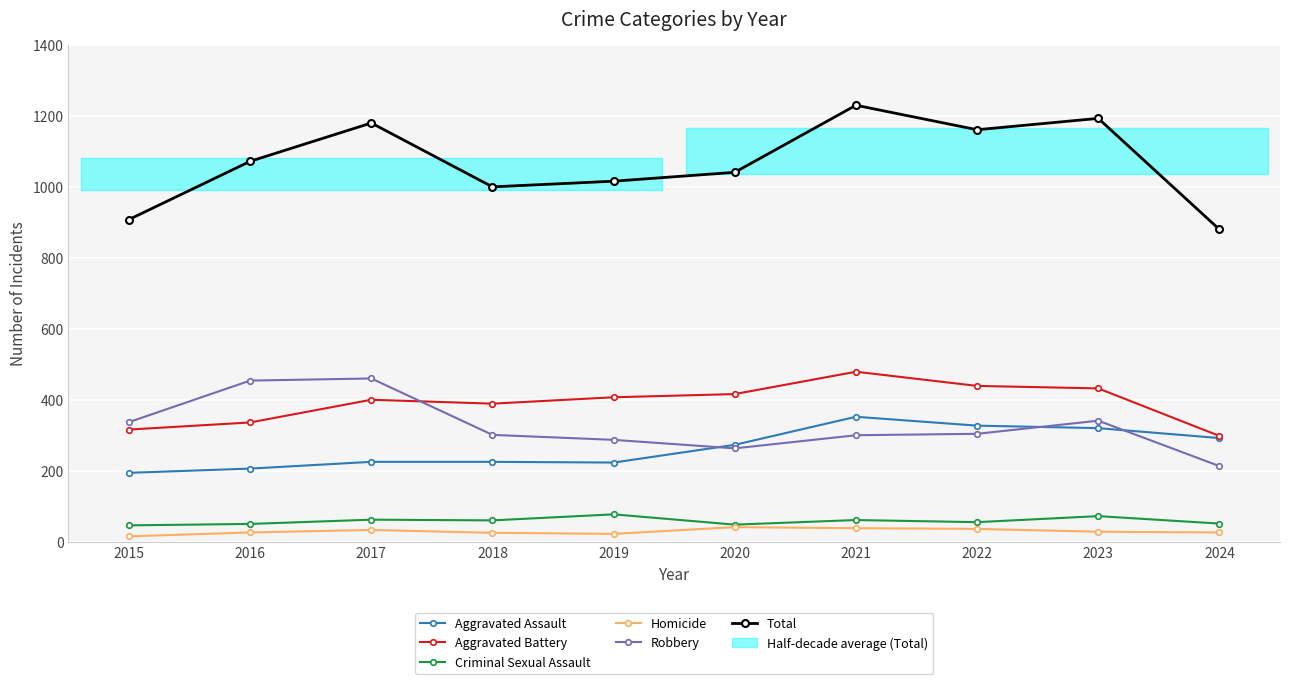

Is this an area chart (filled region under the line)?

No